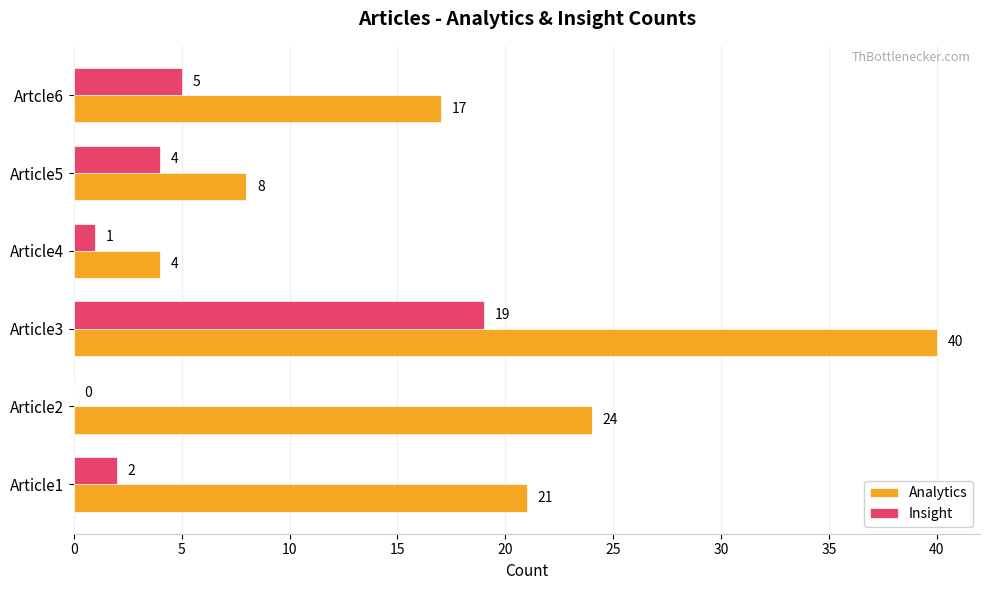

The Insight series shows 8 at Artcle6. True or false?

False